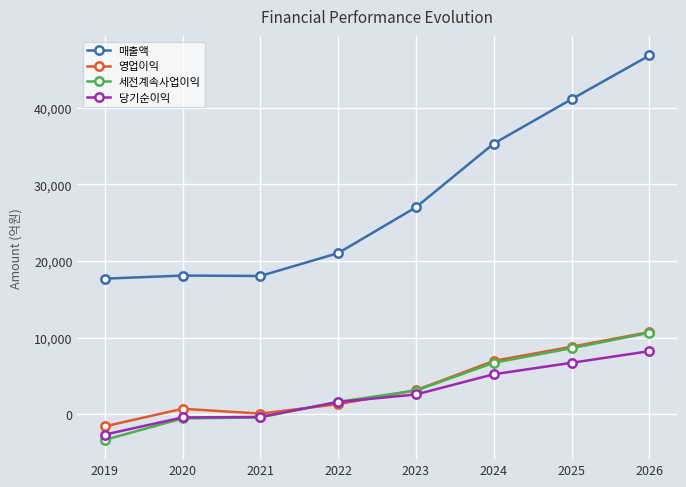

What value does the 매출액 series have at 2026, to the nearest 10?

46840